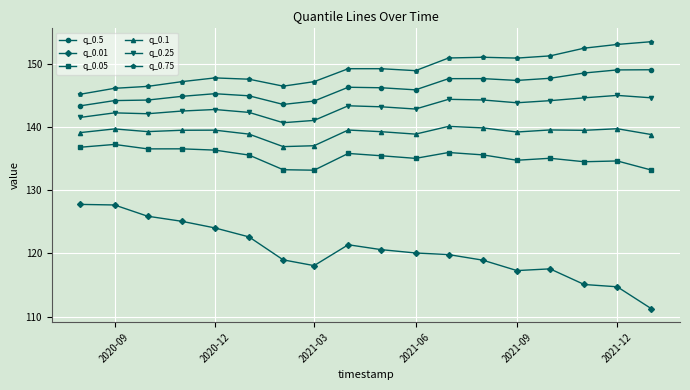

What is the lowest value of the q_0.01 series?

111.2